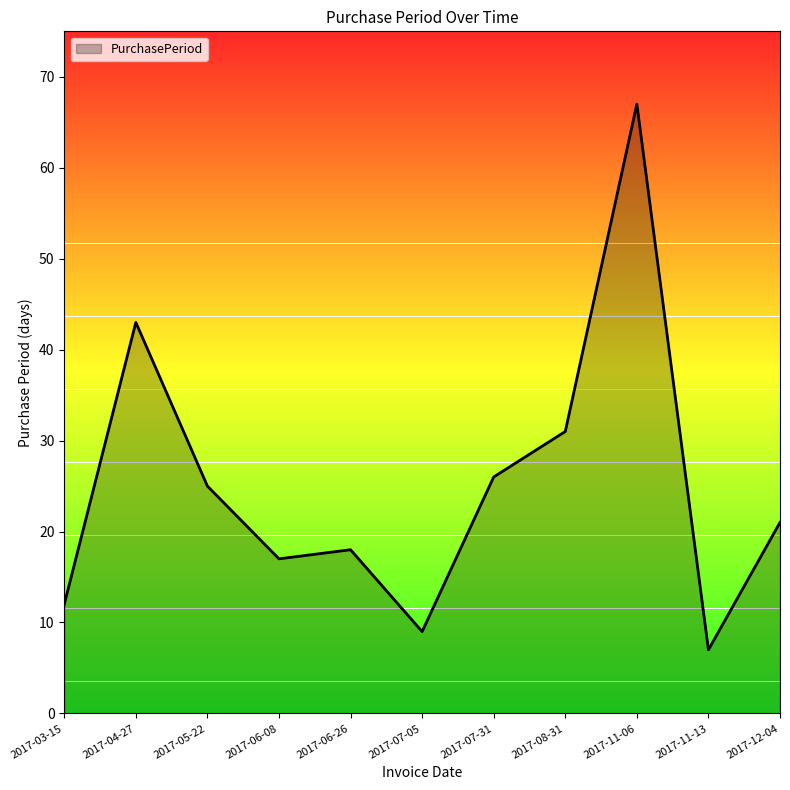

How many values are below 21?

5